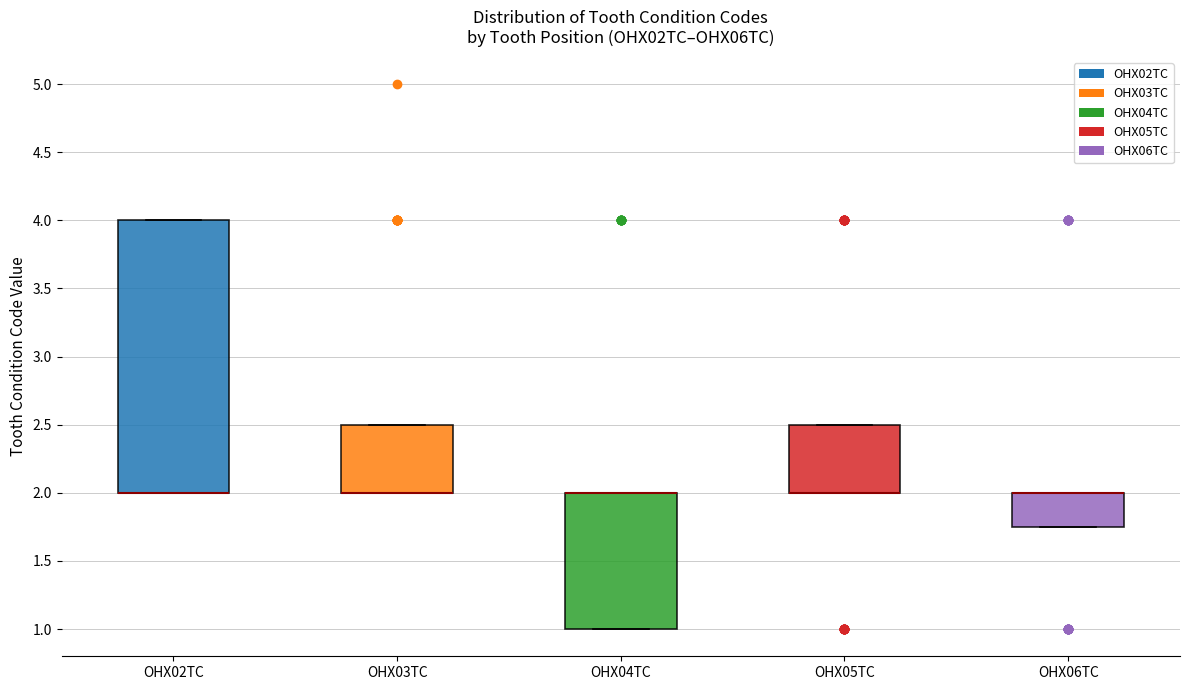

Where is the upper edge of the box for OHX05TC on the y-axis? The values are not printed on the chart, so give them approximately, as read against the axis.

2.50